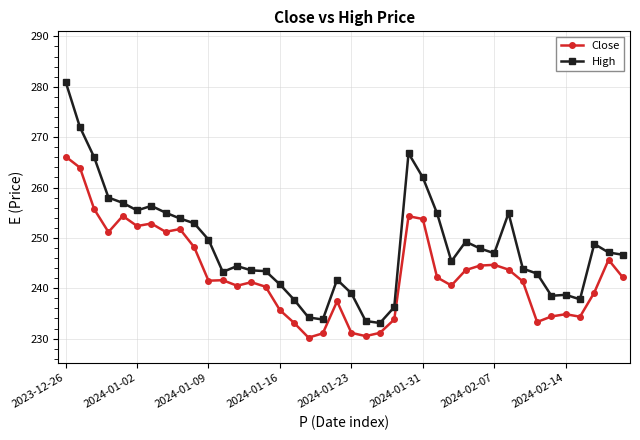

What is the average value of the High series?

248.4